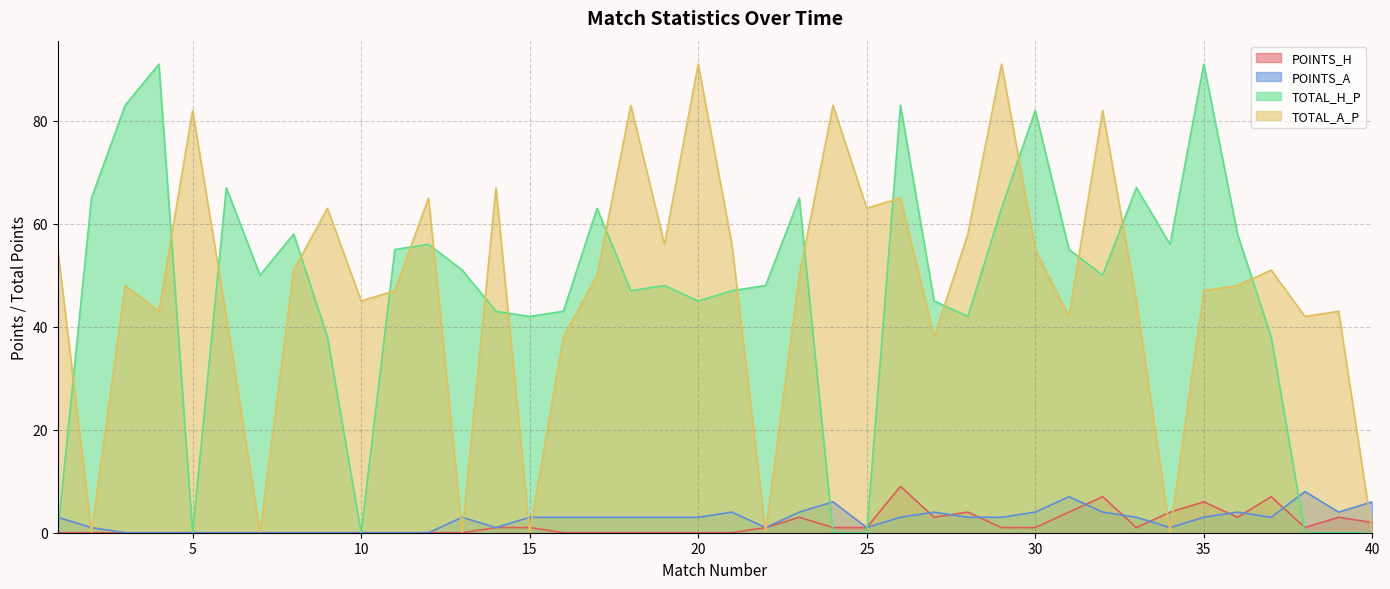

What is the sum of the TOTAL_H_P values at 10 and 21?

47